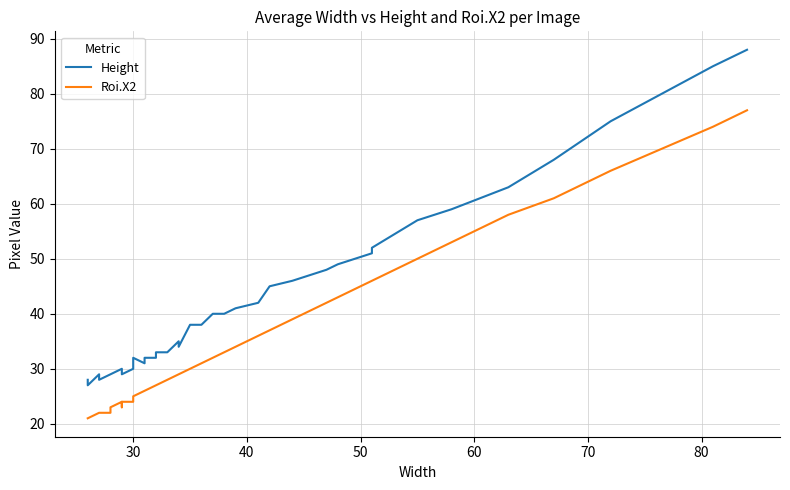

How many data points in Roi.X2 are above 30?

19